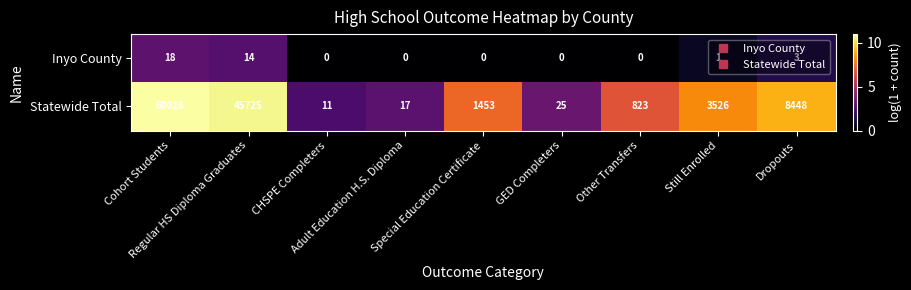

Which series has the widest spread of values?

Statewide Total